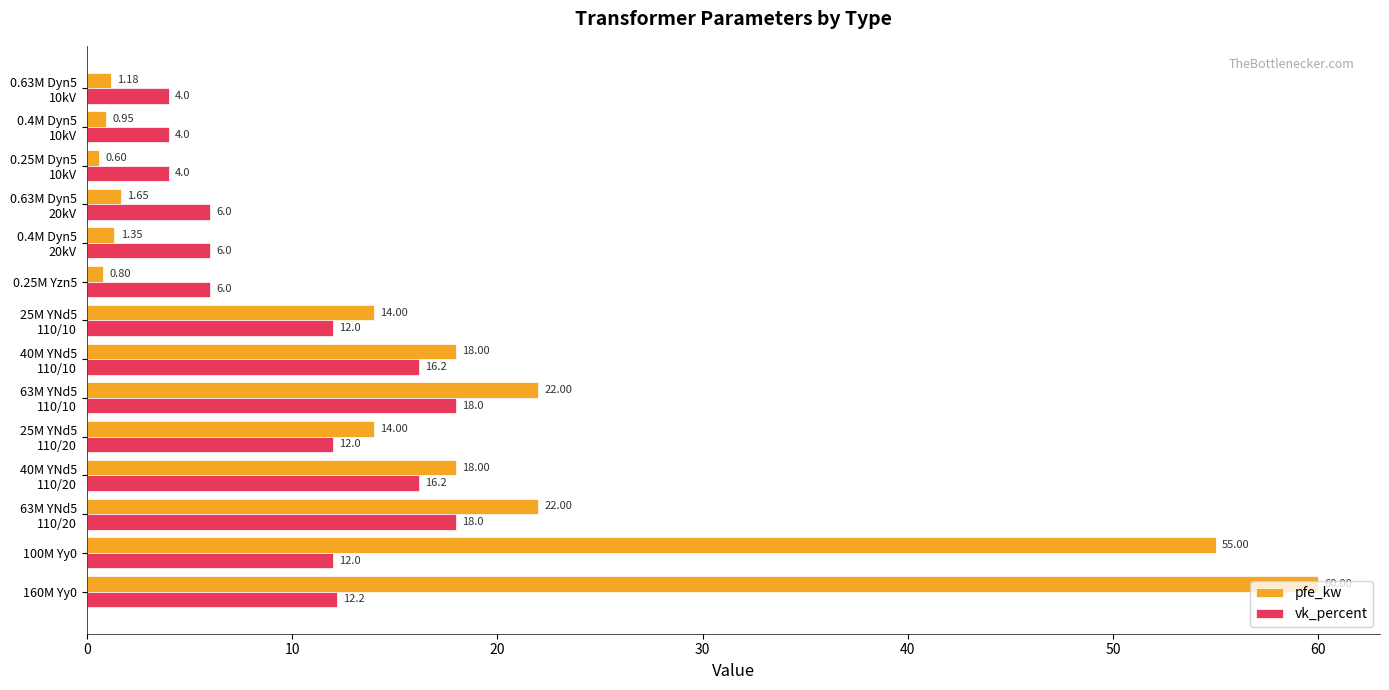

Rank the series by their maximum value, from highest to lowest.

pfe_kw, vk_percent